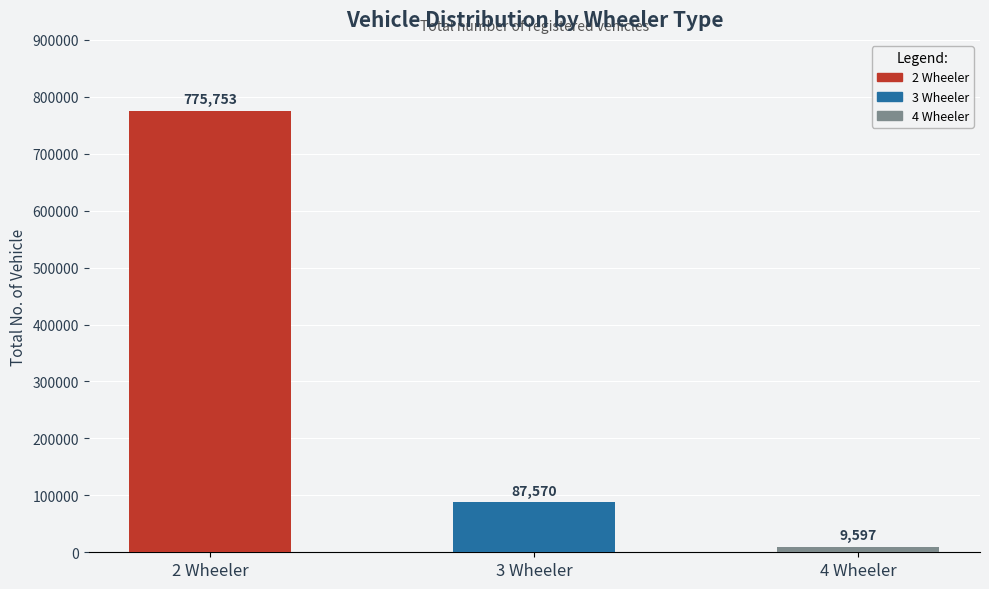

Where does the data first go above 87570?

2 Wheeler